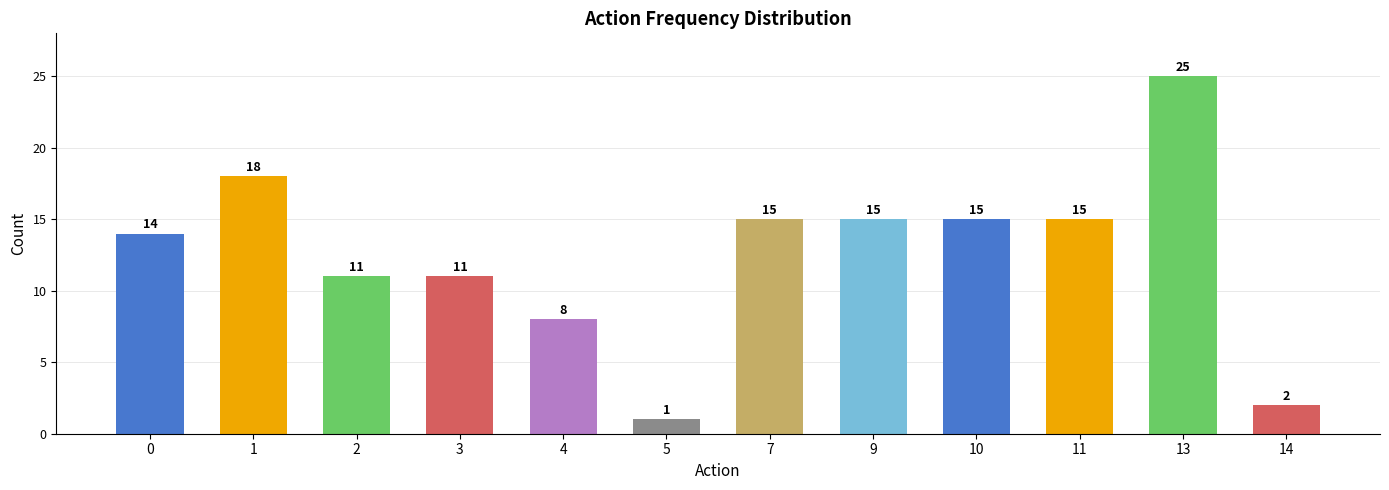

What is the minimum value shown in the chart?

1